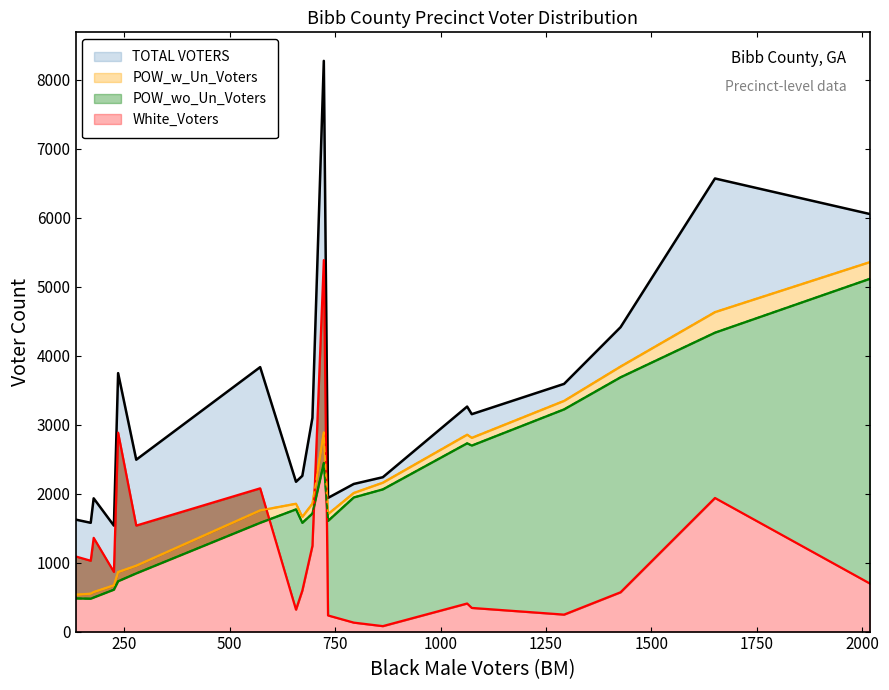

The value of POW_wo_Un_Voters at HOWARD 3 is 1176. True or false?

False